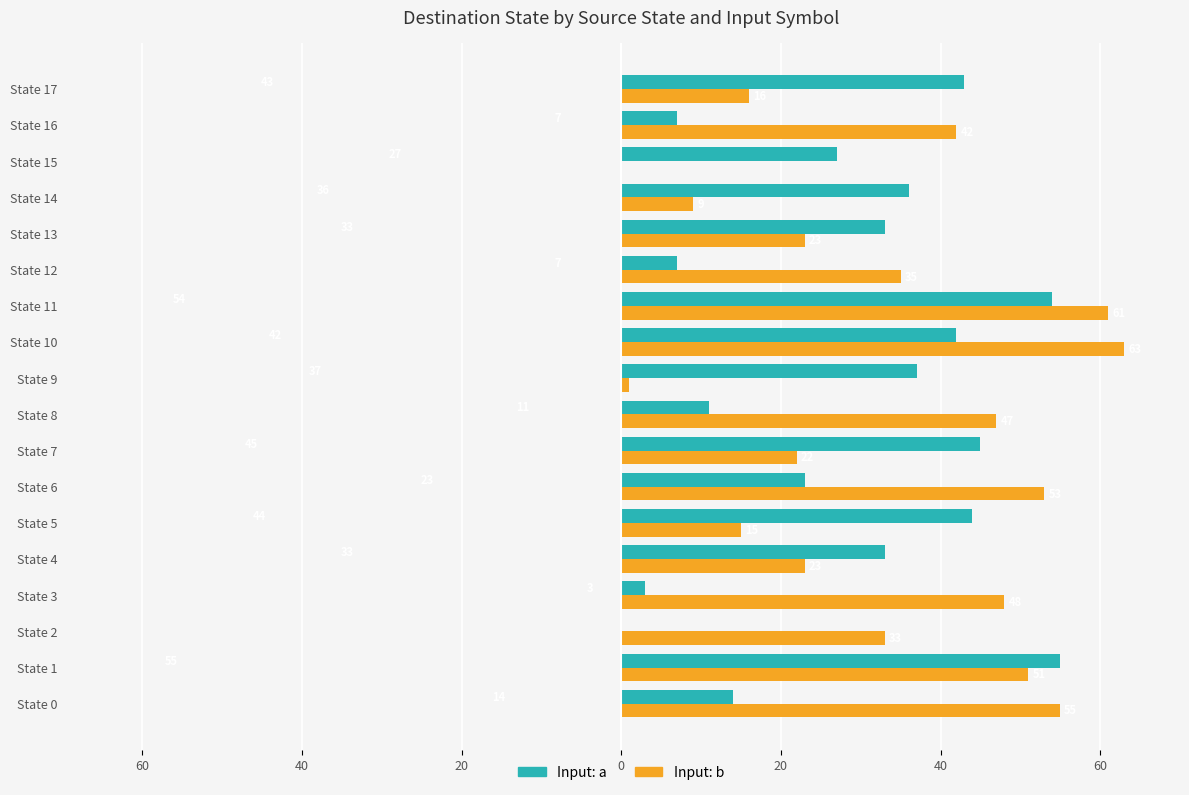

What are all the series names shown in the legend?

Input: a, Input: b